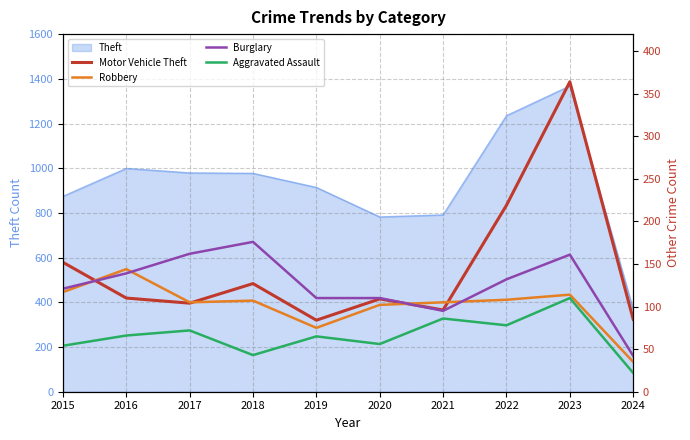

How many intersections are there between Burglary and Motor Vehicle Theft?

2